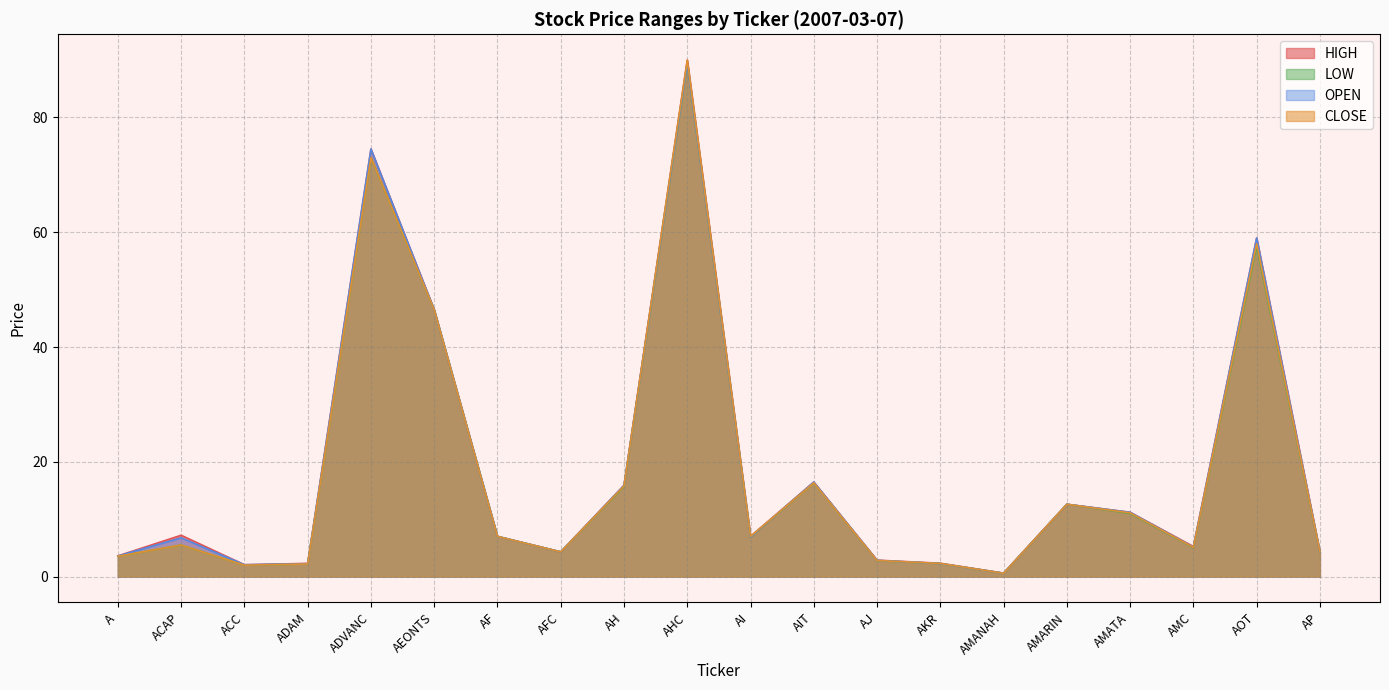

At how many categories does at least one series exceed 20?

4